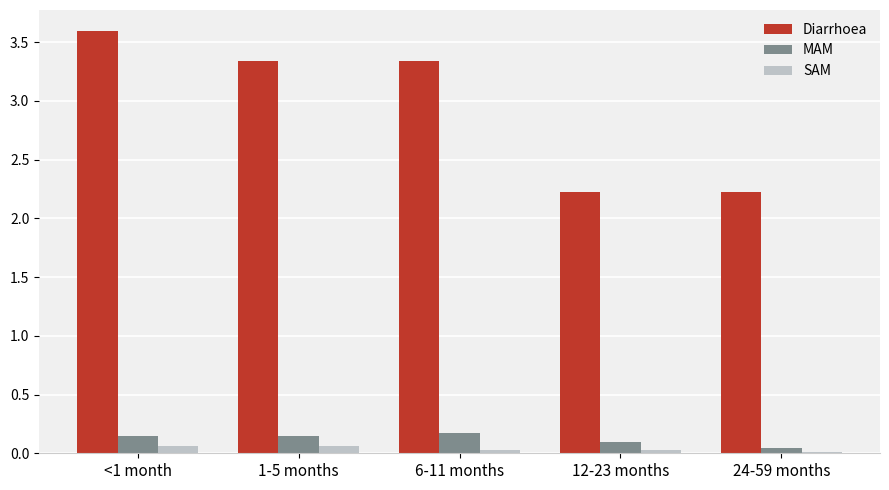

What is the label of the 1st bar from the right?

24-59 months